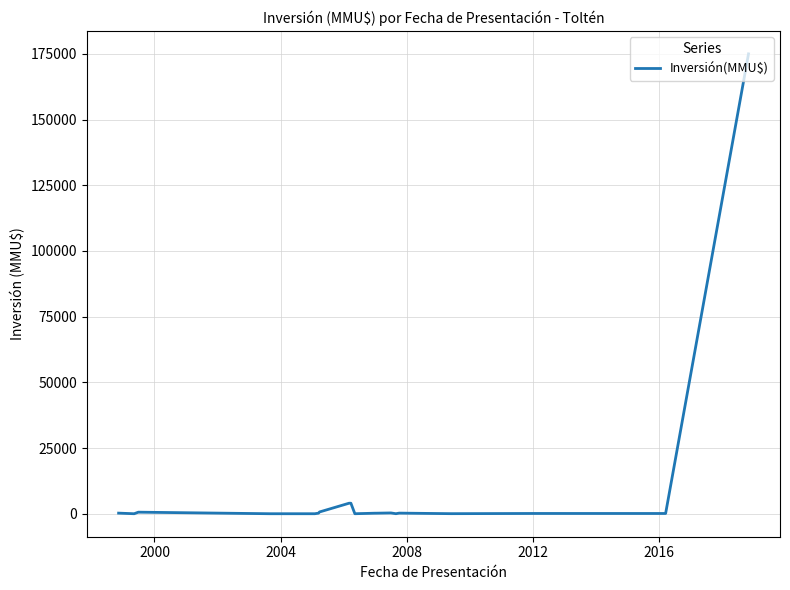

What is the difference between the maximum and minimum values?

175000